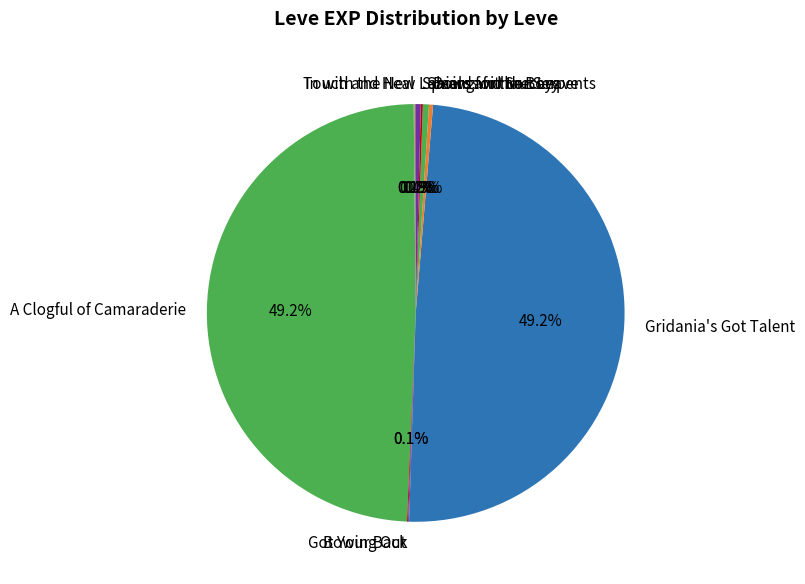

Does Bows for the Boys account for over 50% of the chart?

No